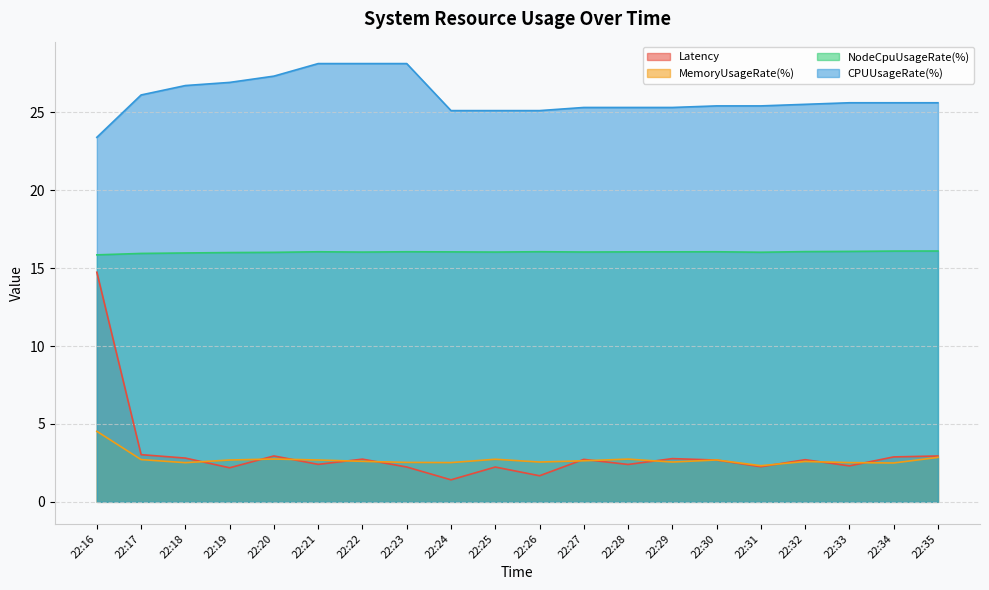

True or false: MemoryUsageRate(%) and NodeCpuUsageRate(%) cross at least once.

False